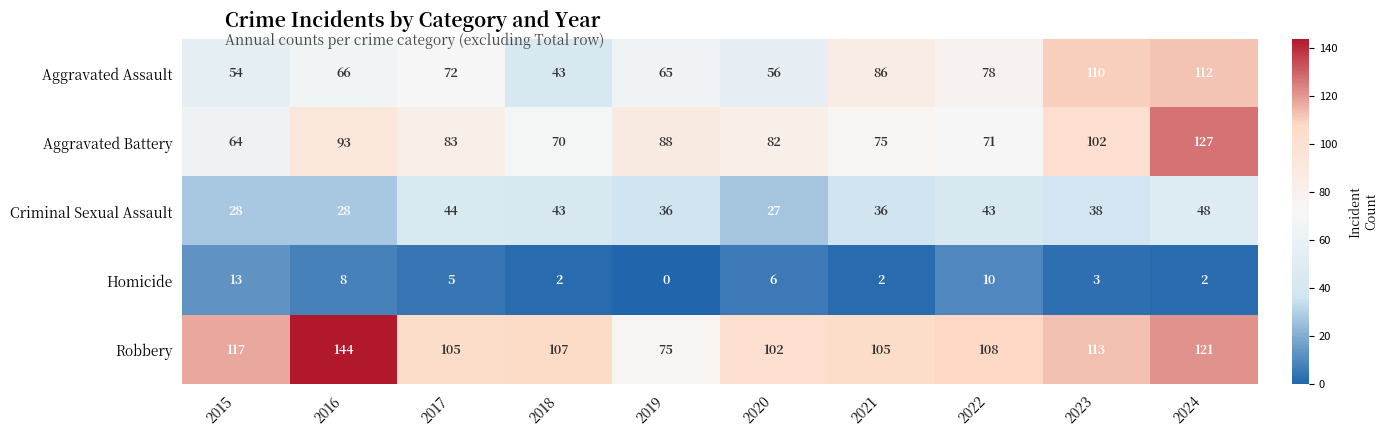

At which category is the sum across all series the highest?

2024